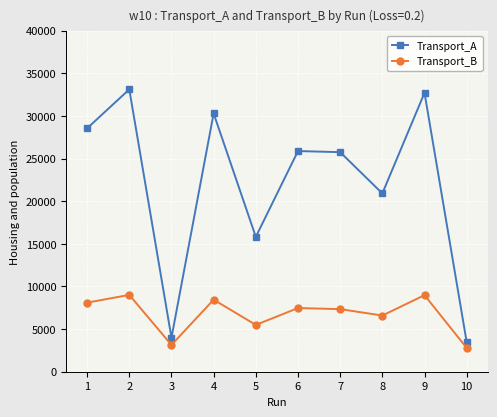

Which series changed the most between 1 and 8?

Transport_A